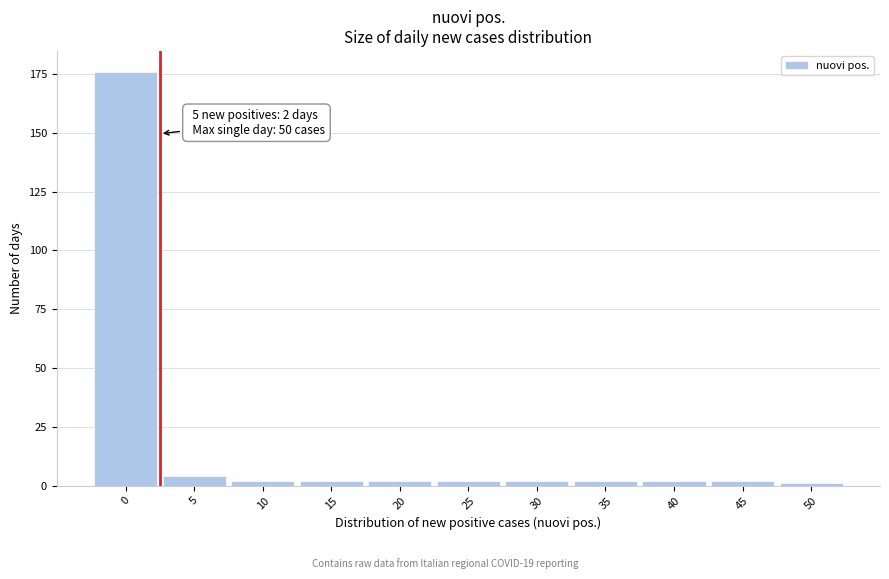

Reading right to left, list all the values displayed in this chart.

1	2	2	2	2	2	2	2	2	4	176